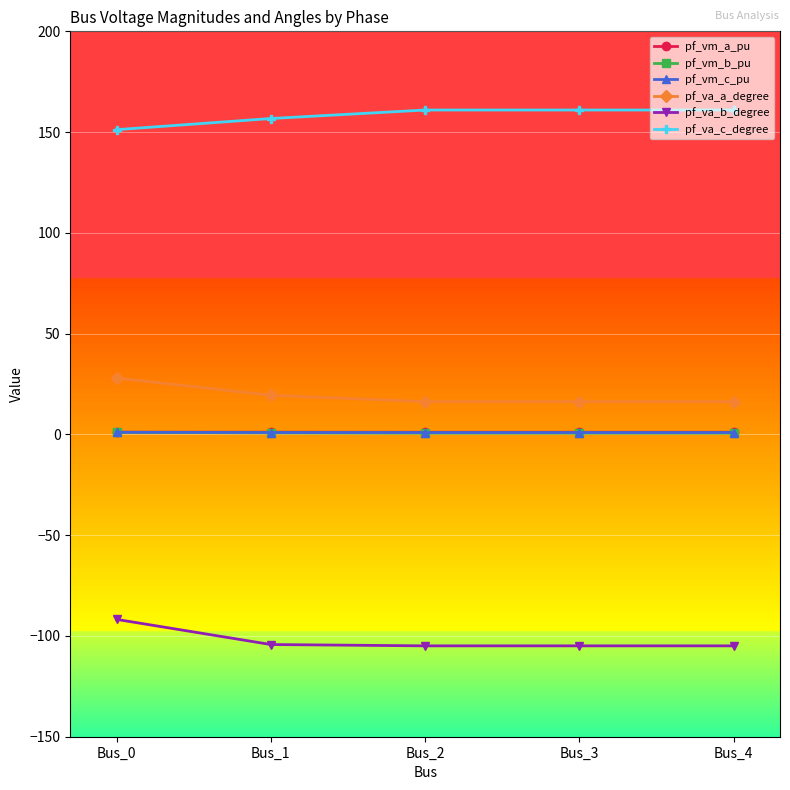

True or false: pf_va_c_degree has a value of 161.0 at Bus_2.

True